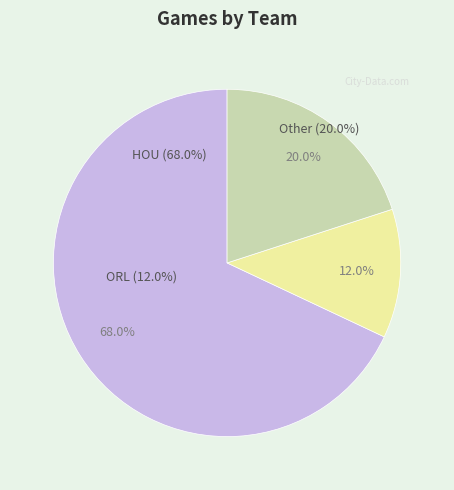

What percentage is the Other slice, to the nearest percent?

20%